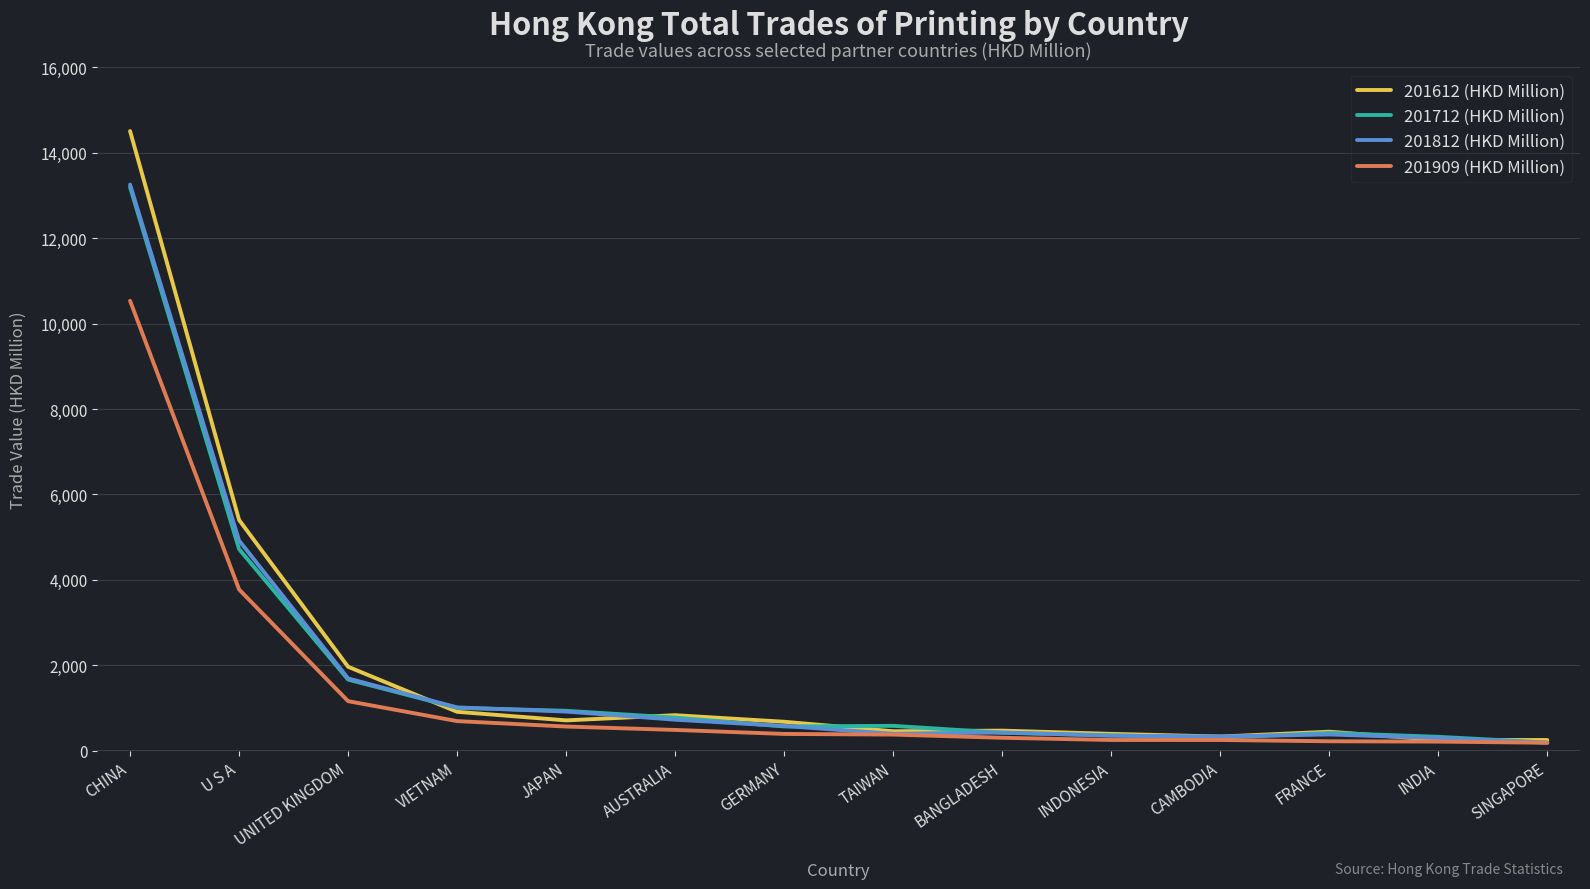

What is the greatest value displayed?

14507.8